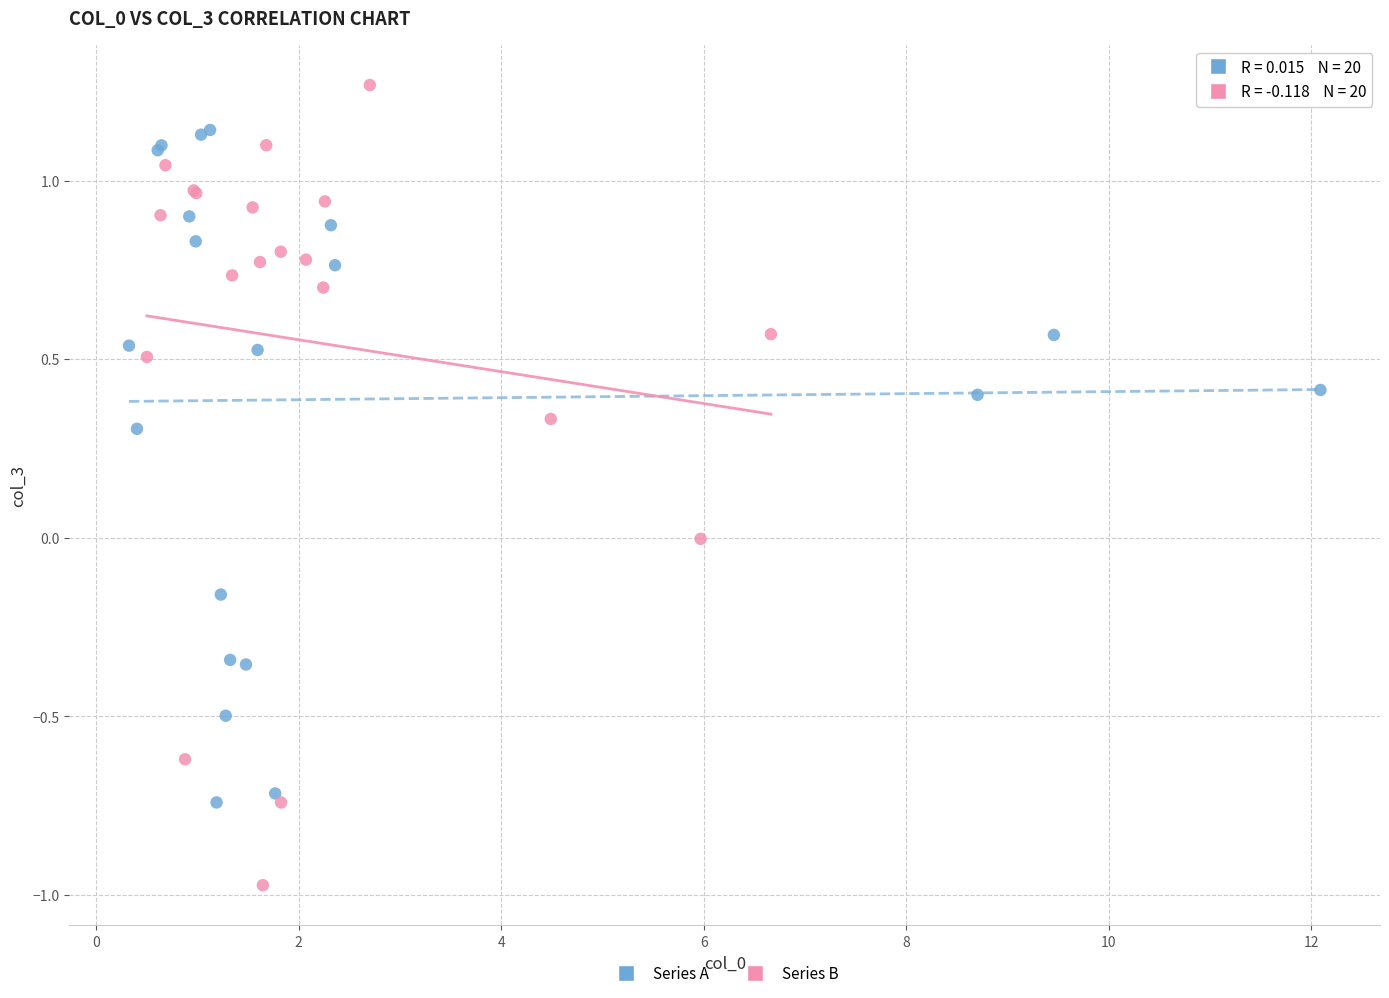

Which series has the largest Y range (max minus min)?

Series B